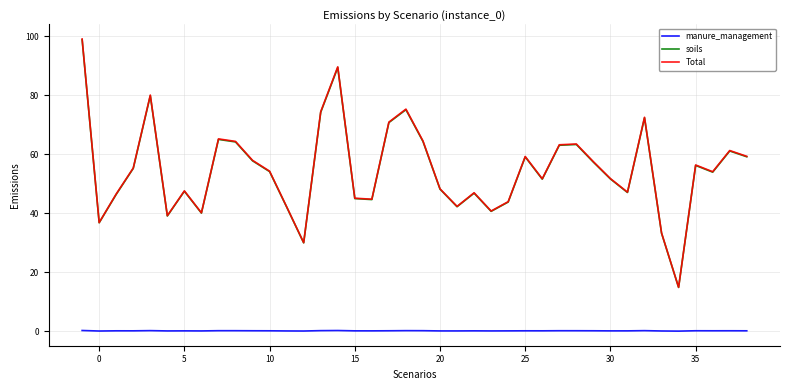

What is the lowest value of the Total series?

14.9